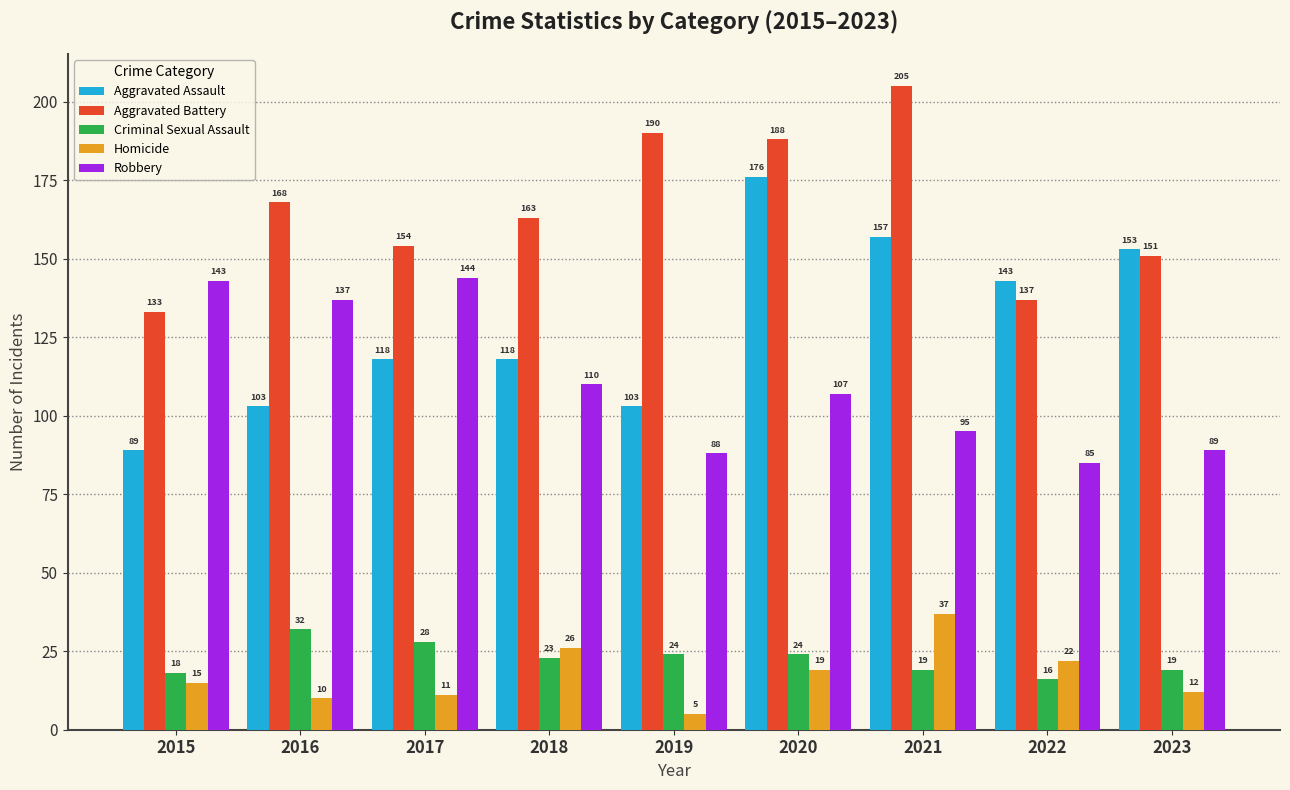

Where is Aggravated Assault nearest to the value 132?

2022